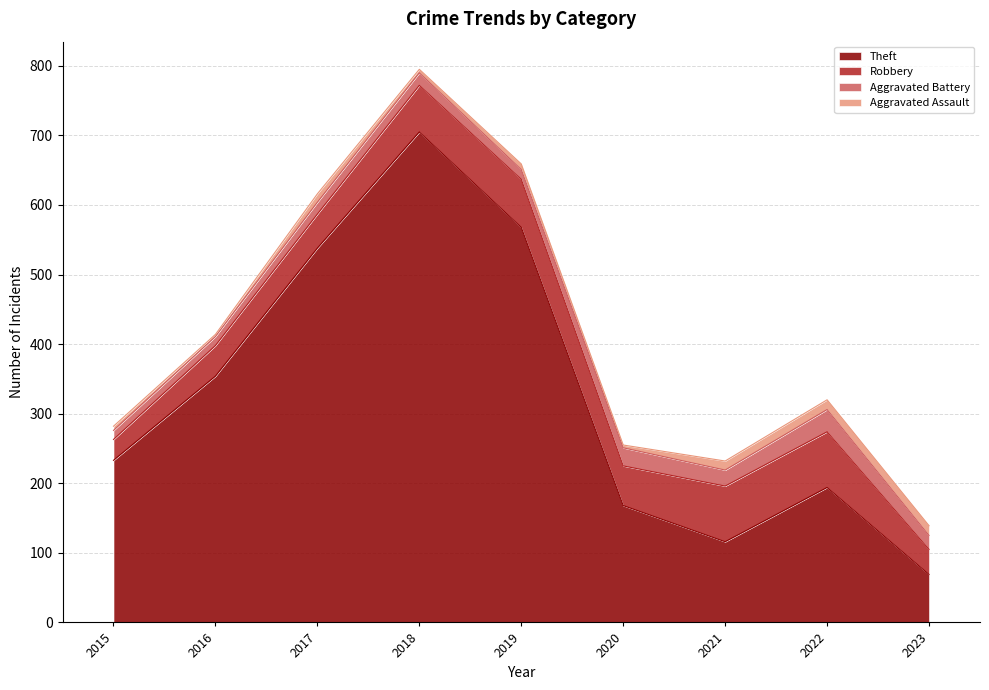

Reading right to left, transcribe all the data shown in this chart.

Theft: 69	194	116	168	568	705	538	354	233
Robbery: 36	80	80	57	69	67	49	44	30
Aggravated Battery: 20	32	23	26	14	18	17	13	13
Aggravated Assault: 14	14	13	4	8	5	12	3	6